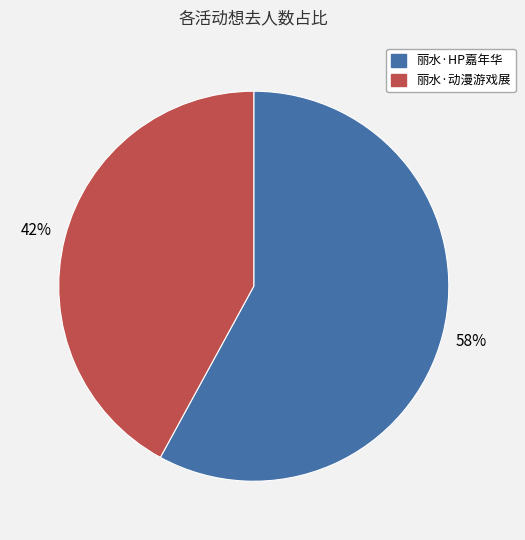

How many segments does this pie chart have?

2